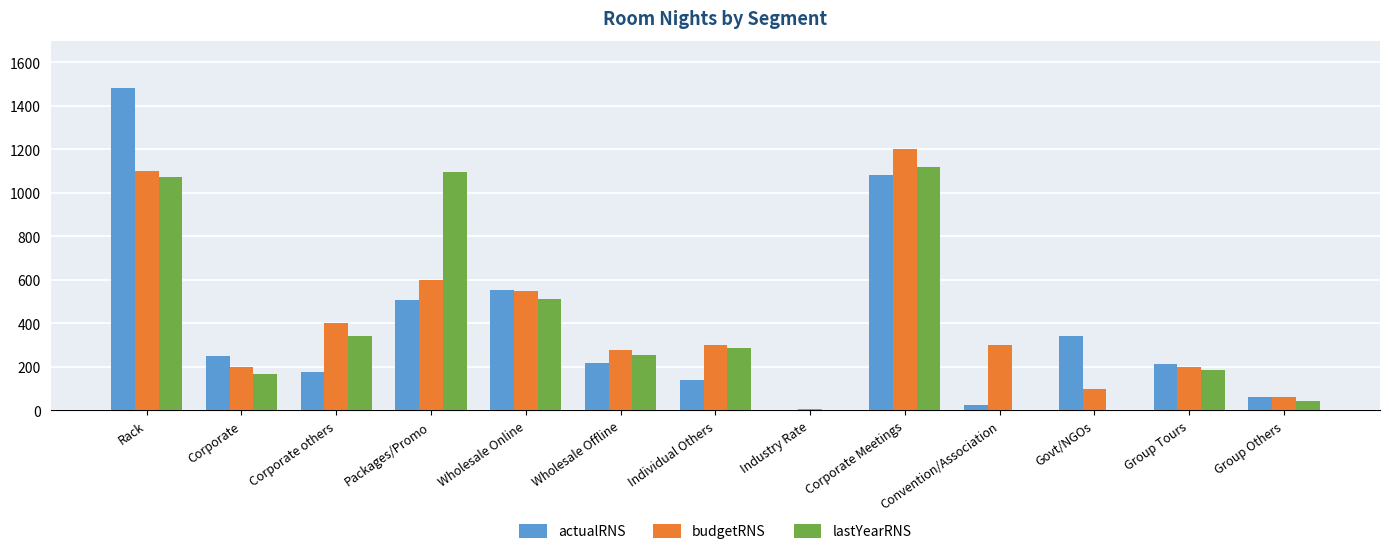

Which series changed the most between Corporate Meetings and Convention/Association?

lastYearRNS